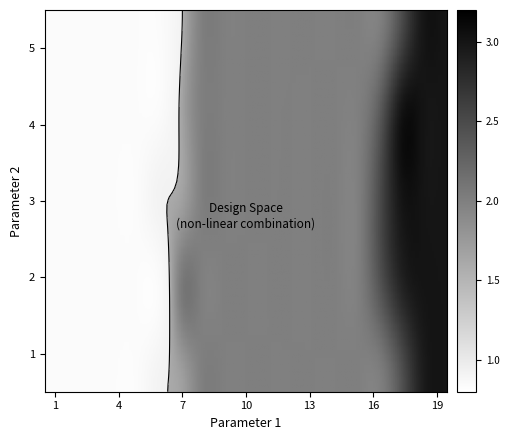

Reading left to right, list all the values displayed in this chart.

1: 1	1	1	1	1	2	2	2	2	2	2	2	2	2	2	2	3	3	3
2: 1	1	1	1	1	2	2	2	2	2	2	2	2	2	2	2	3	3	3
3: 1	1	1	1	1	2	2	2	2	2	2	2	2	2	2	2	3	3	3
4: 1	1	1	1	1	2	2	2	2	2	2	2	2	2	2	2	3	3	3
5: 1	1	1	1	1	2	2	2	2	2	2	2	2	2	2	2	3	3	3